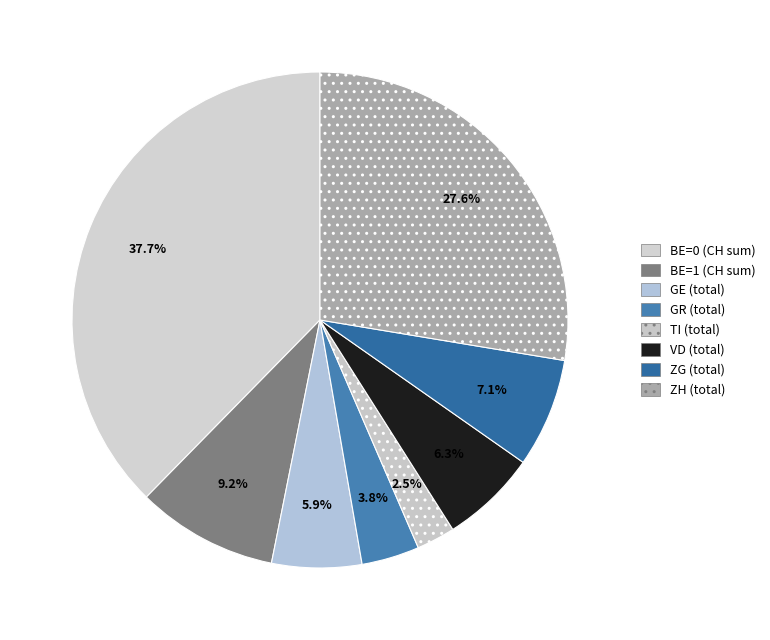

How many segments does this pie chart have?

8